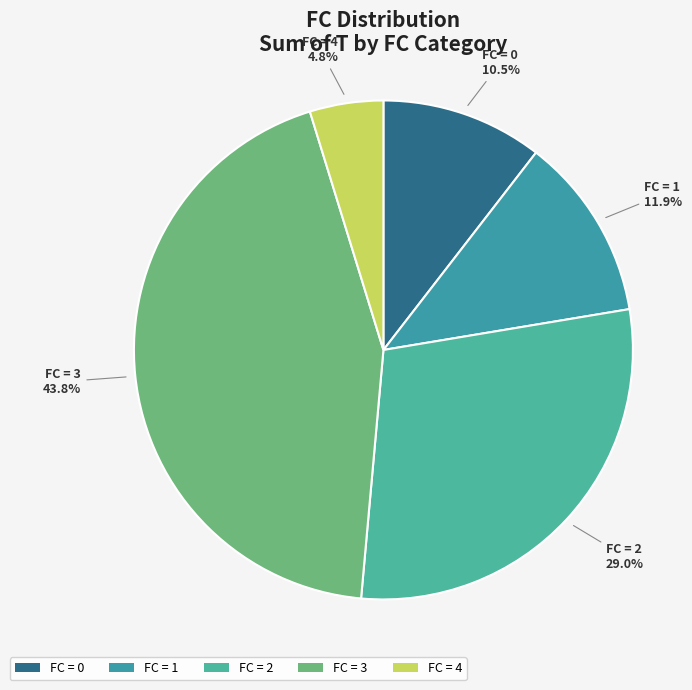

Rank the categories by value from lowest to highest.

FC = 4, FC = 0, FC = 1, FC = 2, FC = 3